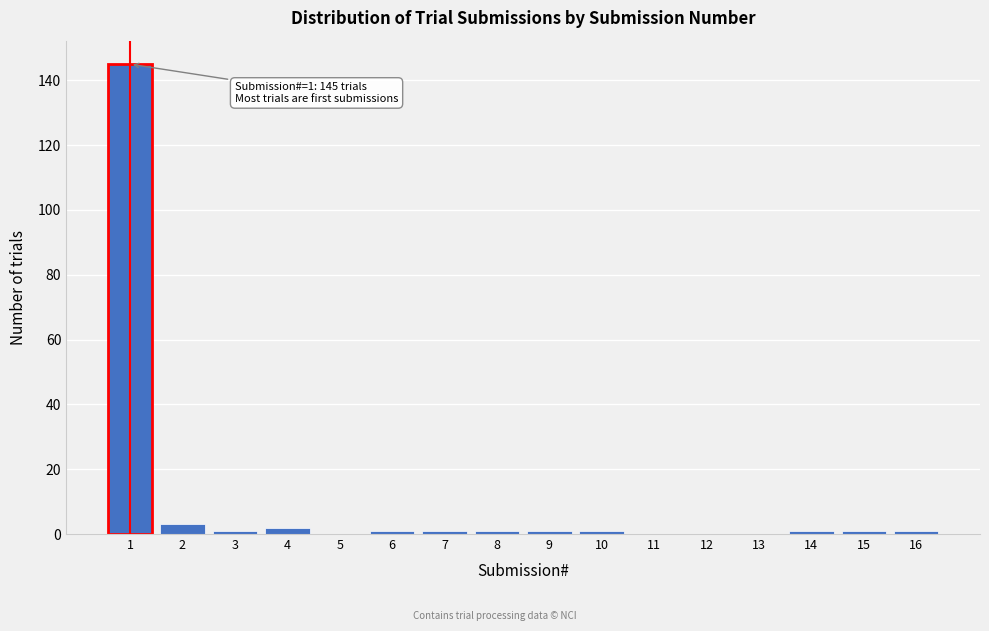

Reading left to right, extract all data points from this chart.

1=145	2=3	3=1	4=2	5=0	6=1	7=1	8=1	9=1	10=1	11=0	12=0	13=0	14=1	15=1	16=1